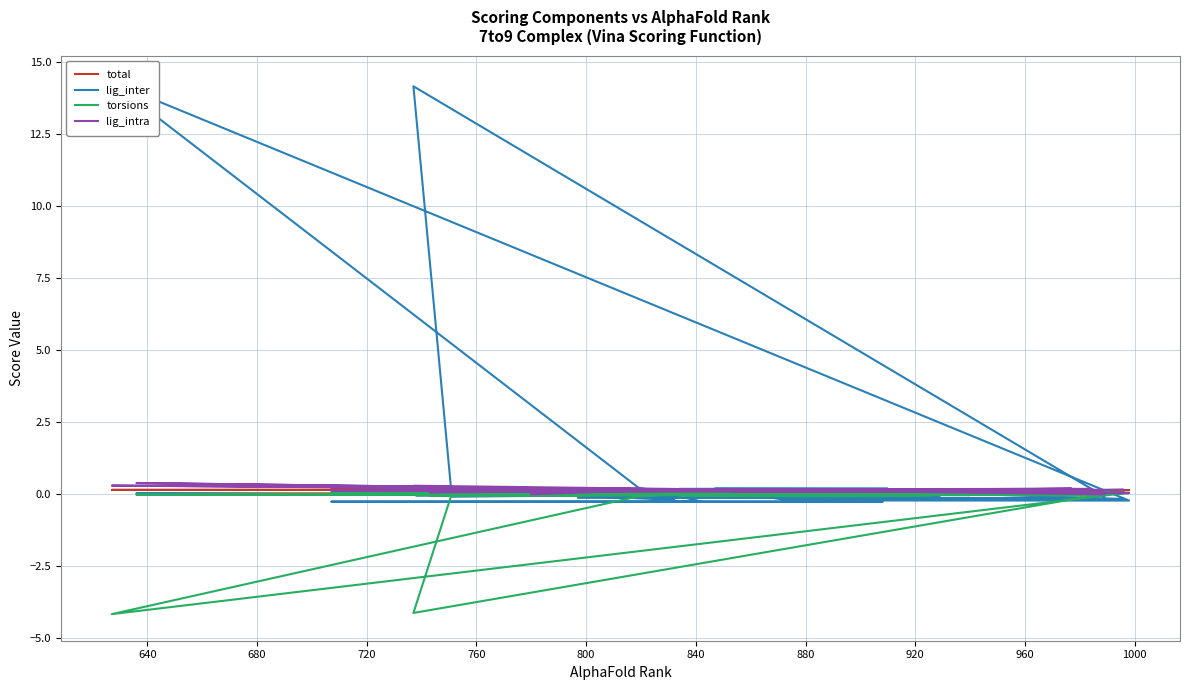

How many times do lig_intra and lig_inter cross each other?

11